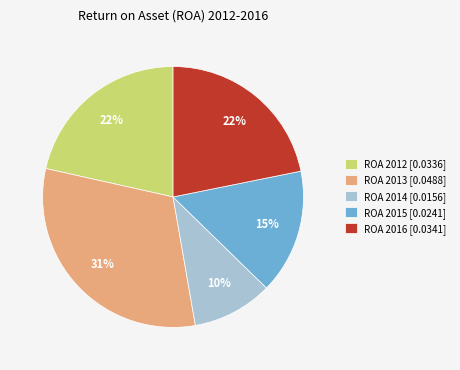

True or false: ROA 2016 accounts for 22% of the total.

True